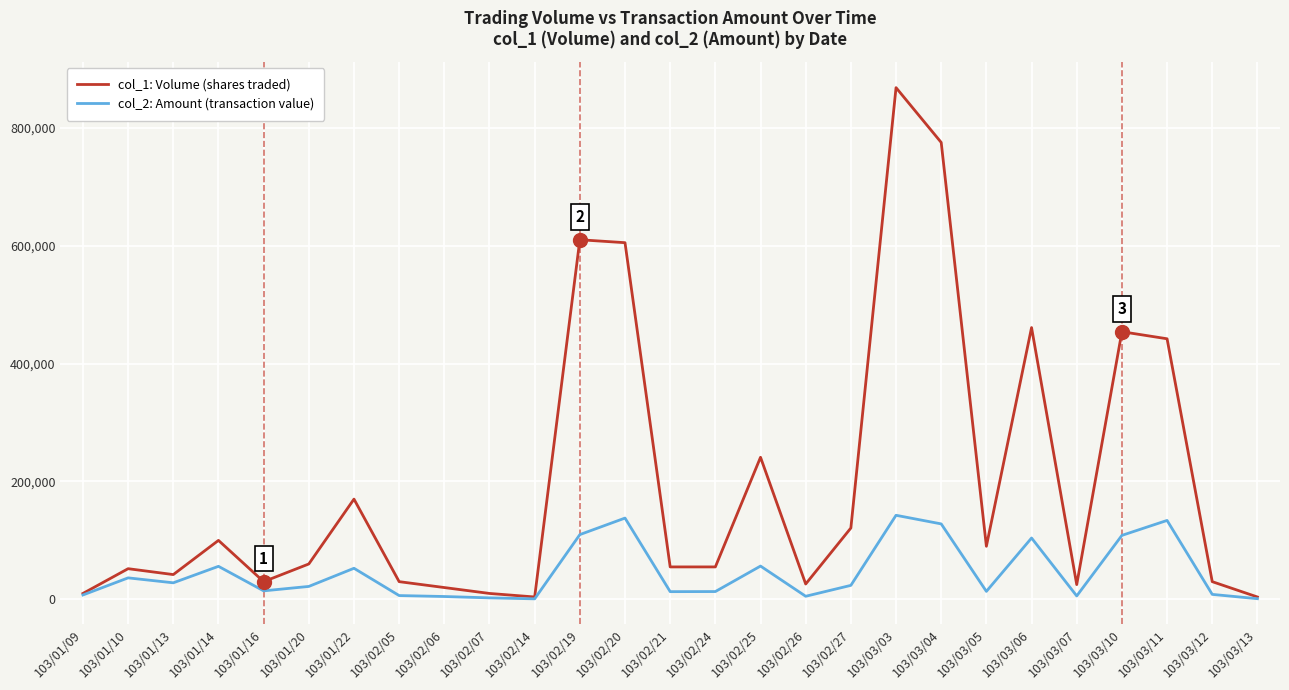

At which category is the sum across all series the highest?

103/03/03